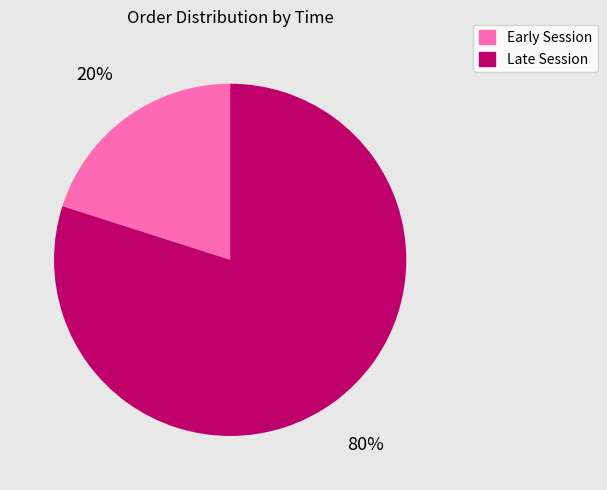

How many segments does this pie chart have?

2